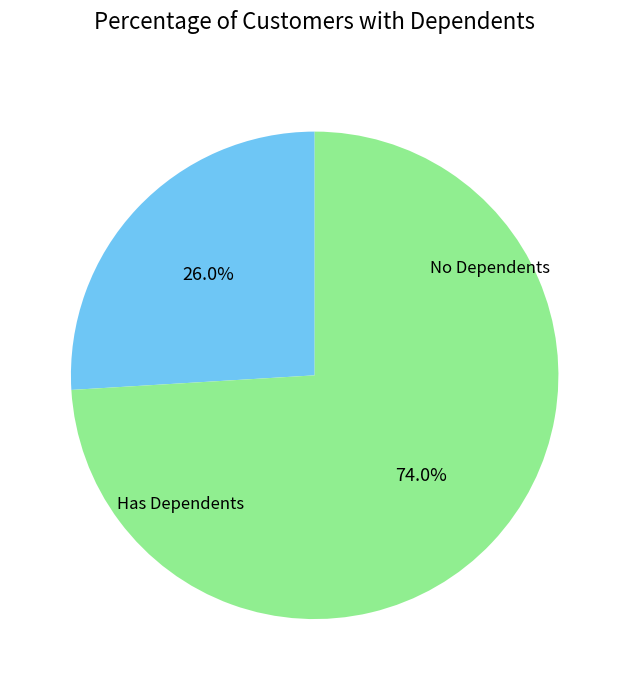

How many segments does this pie chart have?

2